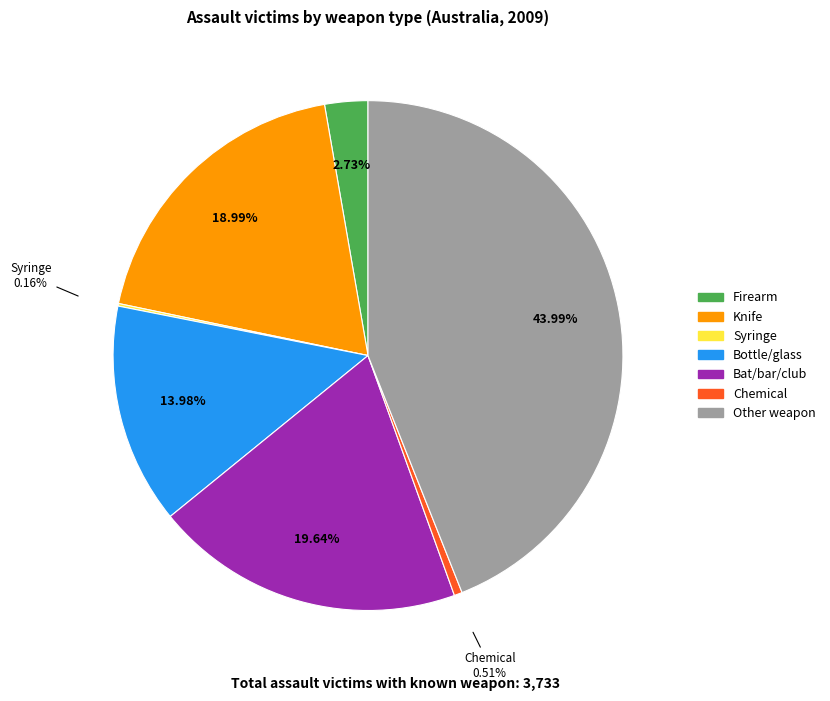

Combined, do Knife and Bat/bar/club account for over 50%?

No